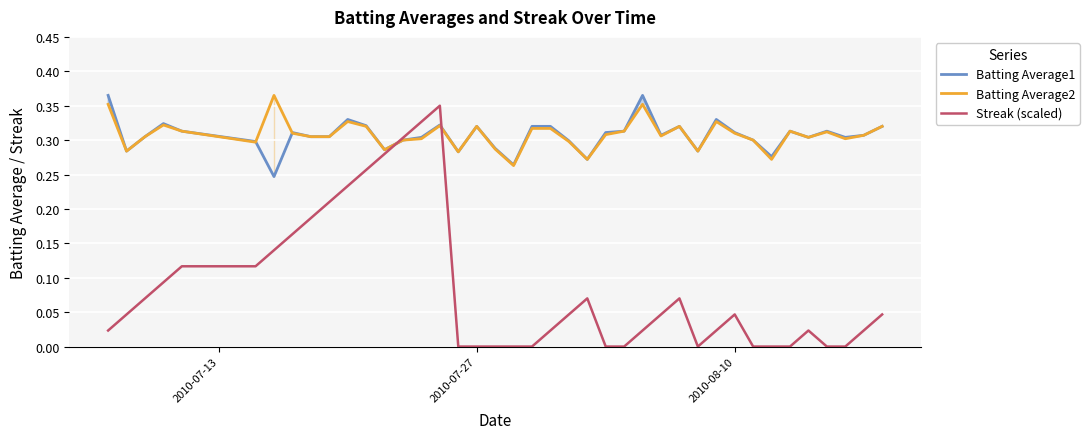

Which series has the largest range (max minus min)?

Streak (scaled)